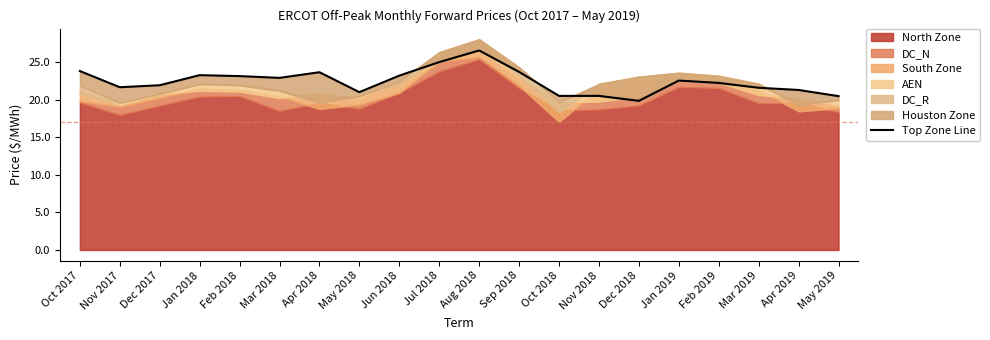

What position from the left is Oct 2017?

1